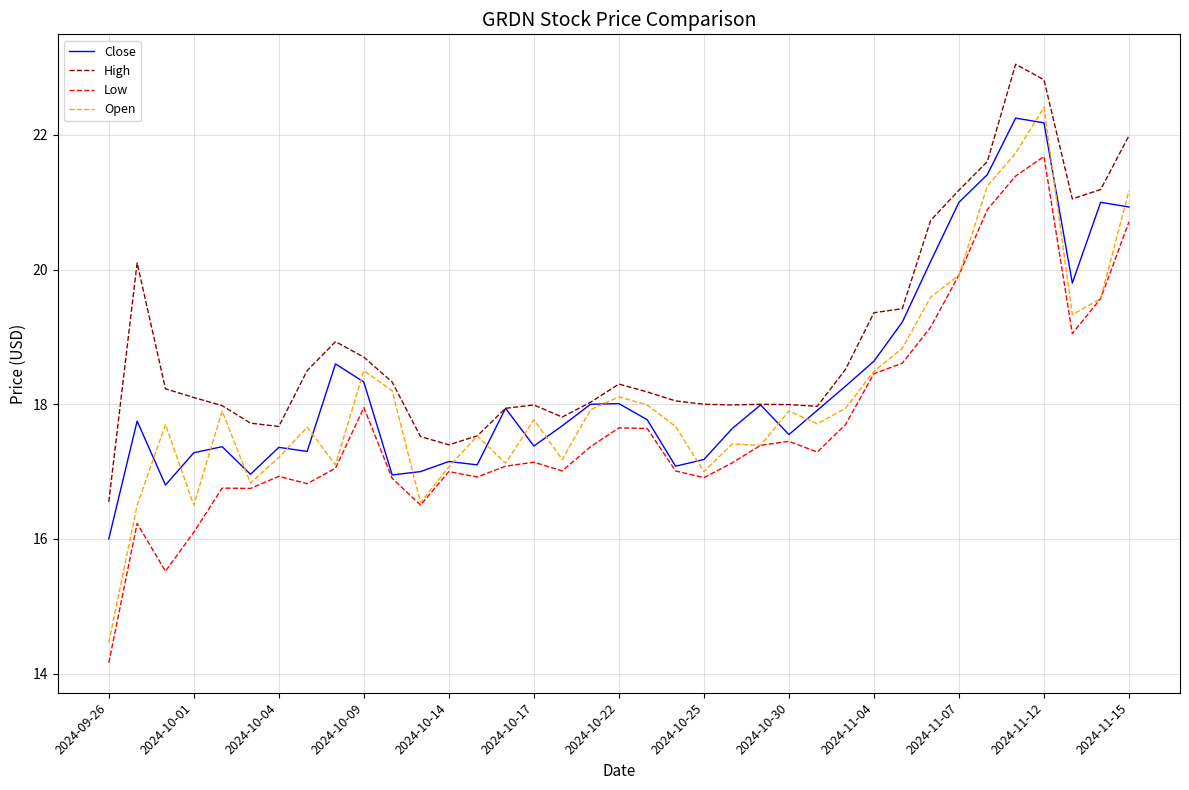

True or false: High and Low cross at least once.

False